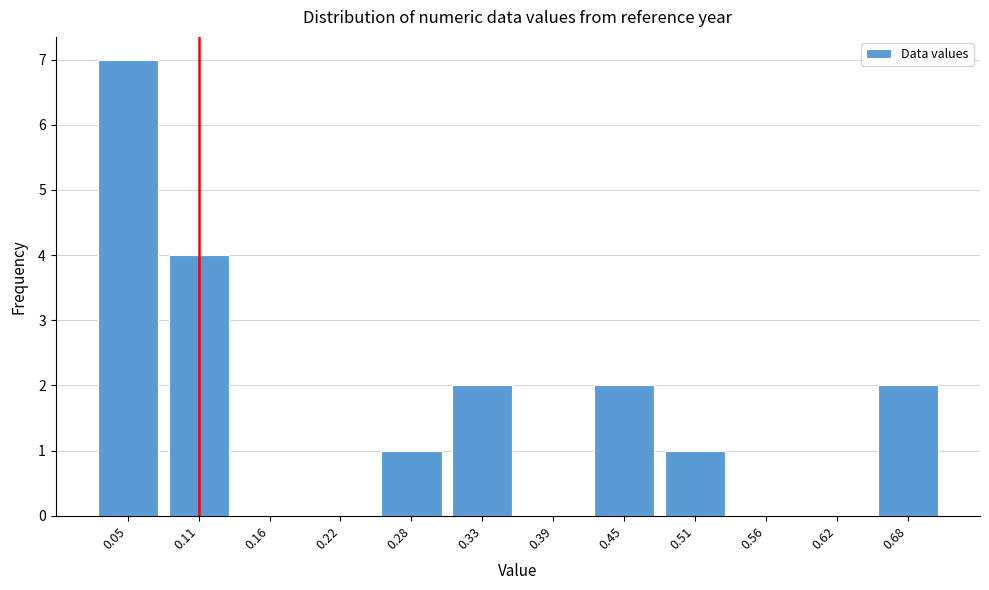

Reading left to right, list all the values displayed in this chart.

0.05=7	0.11=4	0.16=0	0.22=0	0.28=1	0.33=2	0.39=0	0.45=2	0.51=1	0.56=0	0.62=0	0.68=2